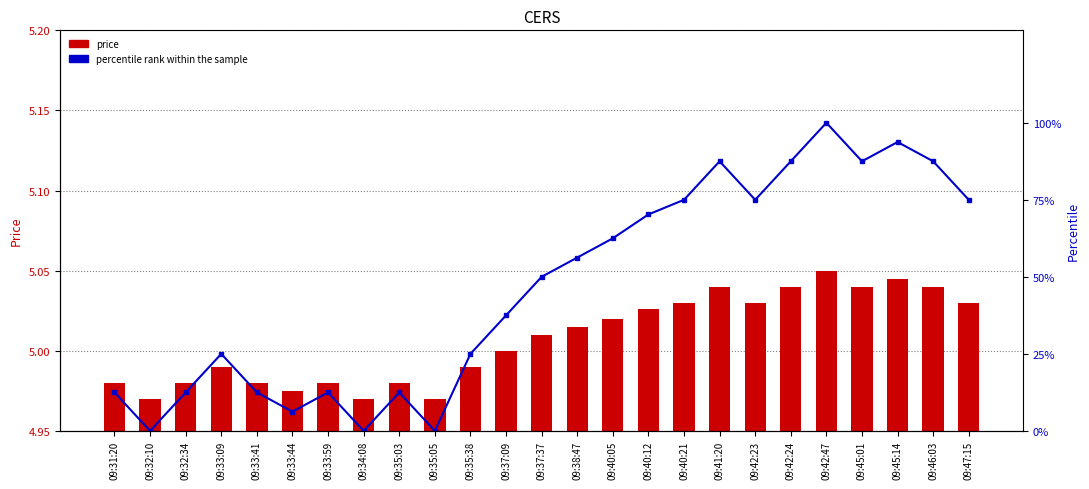

Which series has the widest spread of values?

percentile rank within the sample